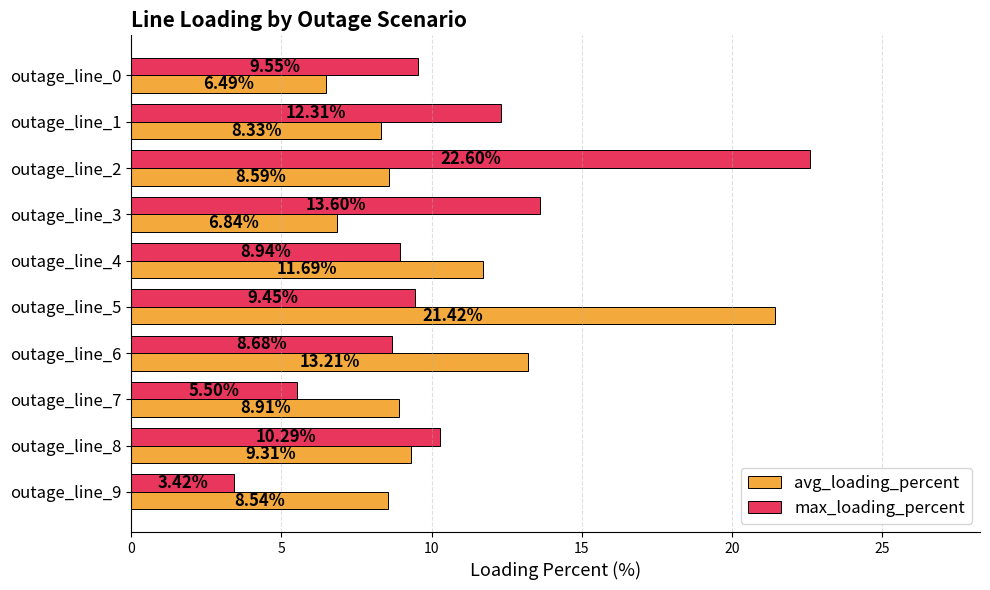

Between outage_line_6 and outage_line_7, which series saw the biggest shift?

avg_loading_percent